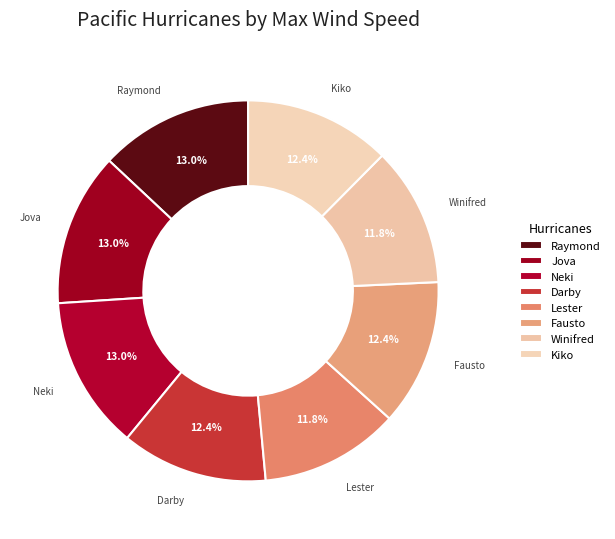

Which category has the smallest portion of the pie?

Hurricane Lester